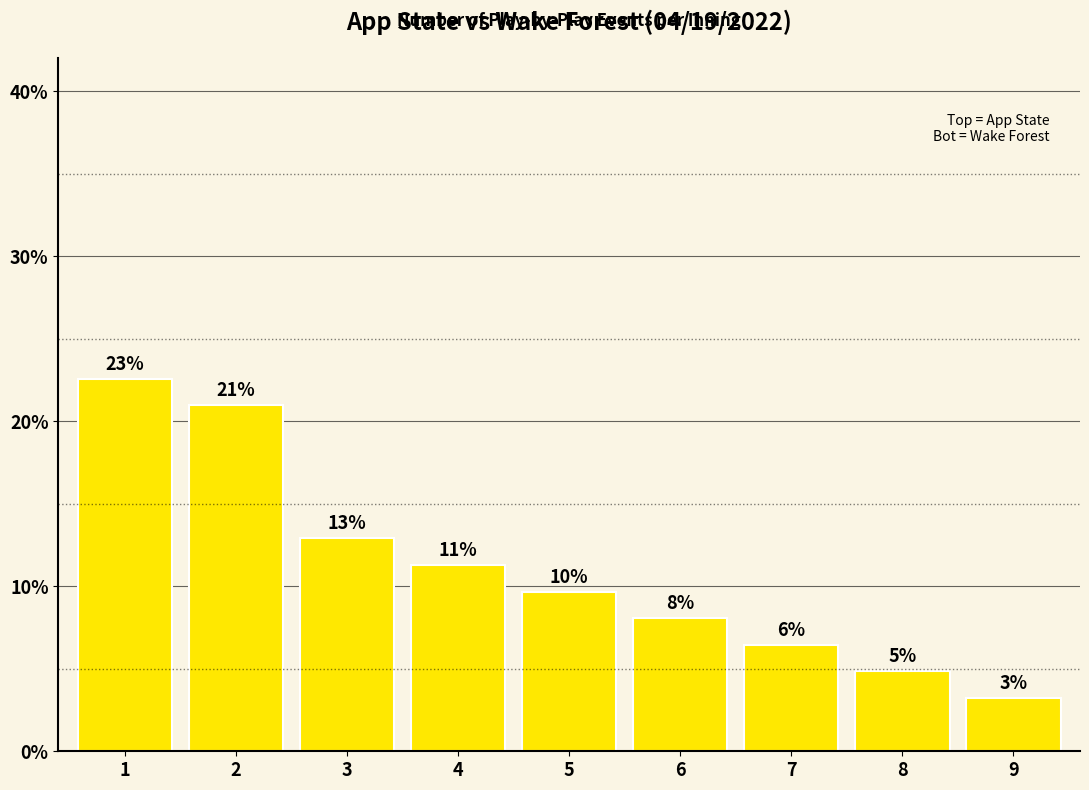

Approximately how many times larger is the value at 6 compared to 5?

0.8